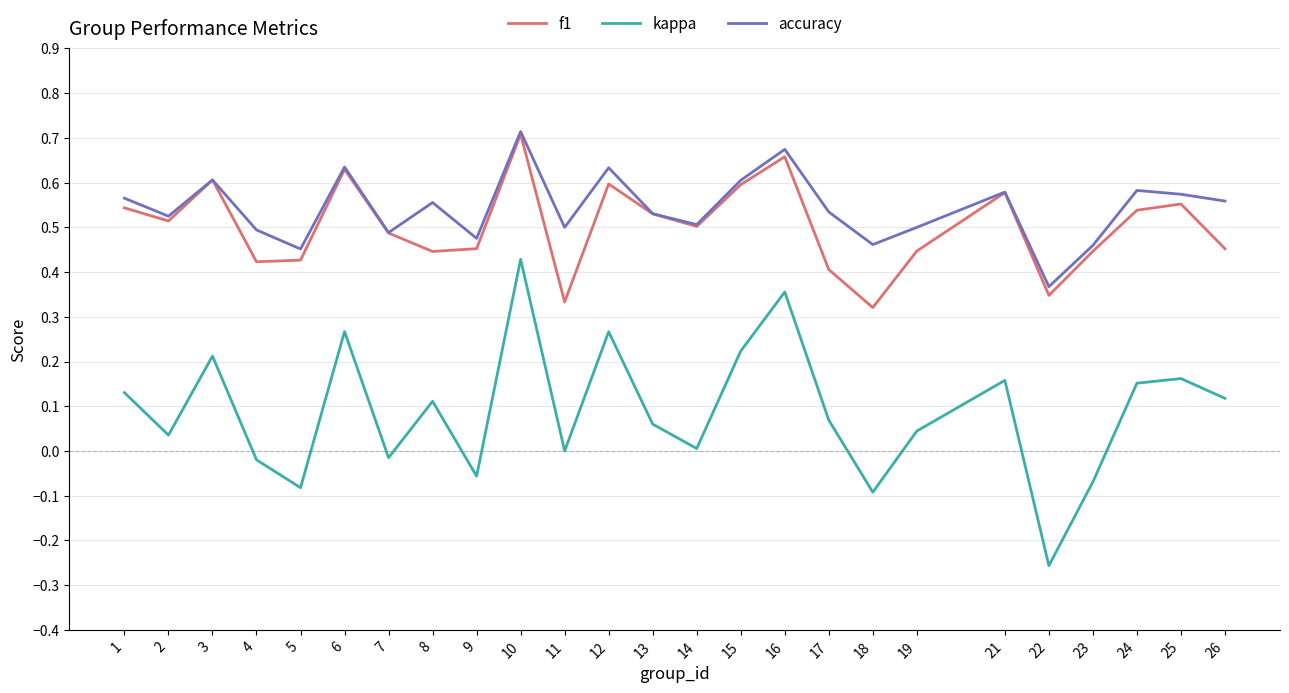

True or false: kappa and accuracy intersect in this chart.

False